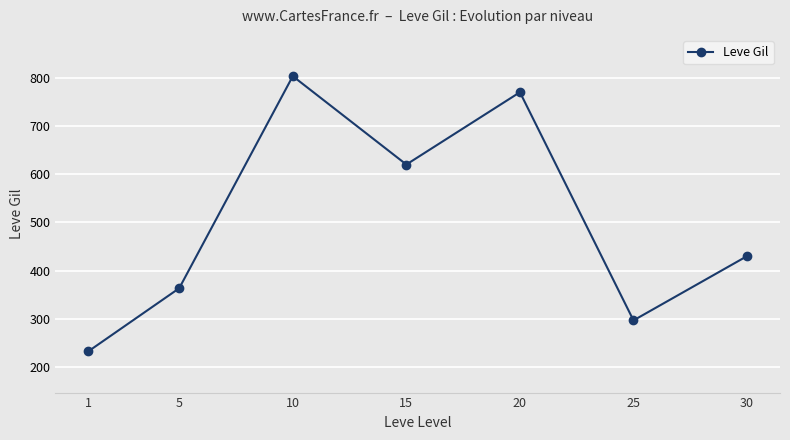

At which category does the data reach its first local peak?

10